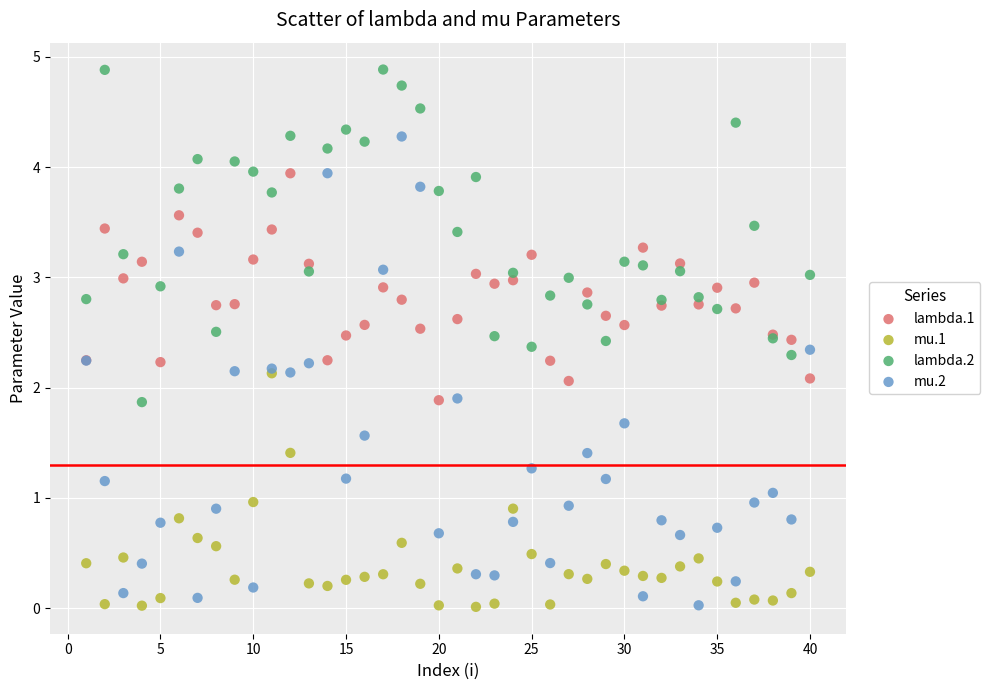

Which series has the widest spread of Y values?

mu.2